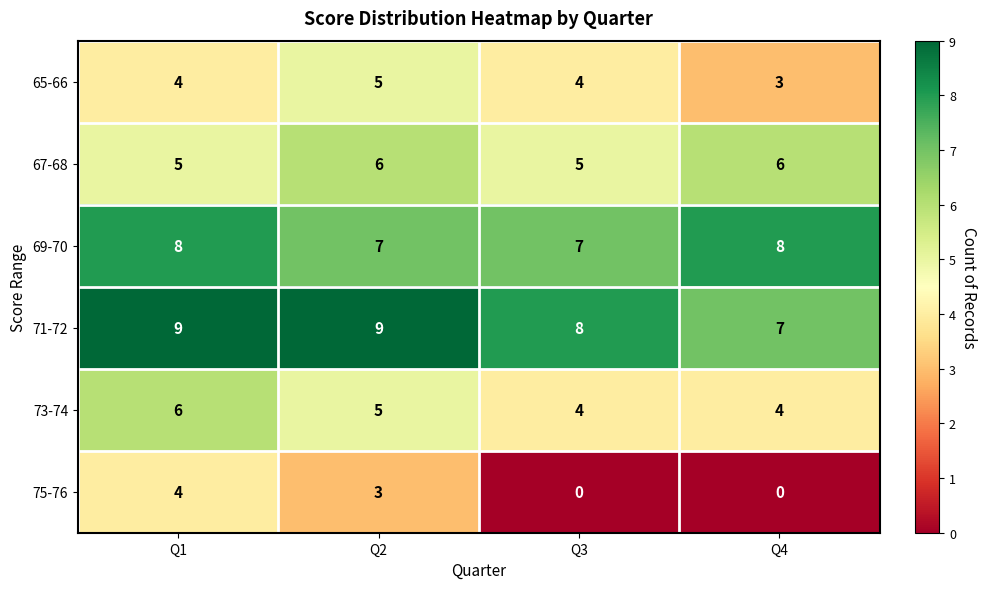

The value of 65-66 at Q4 is 1. True or false?

False